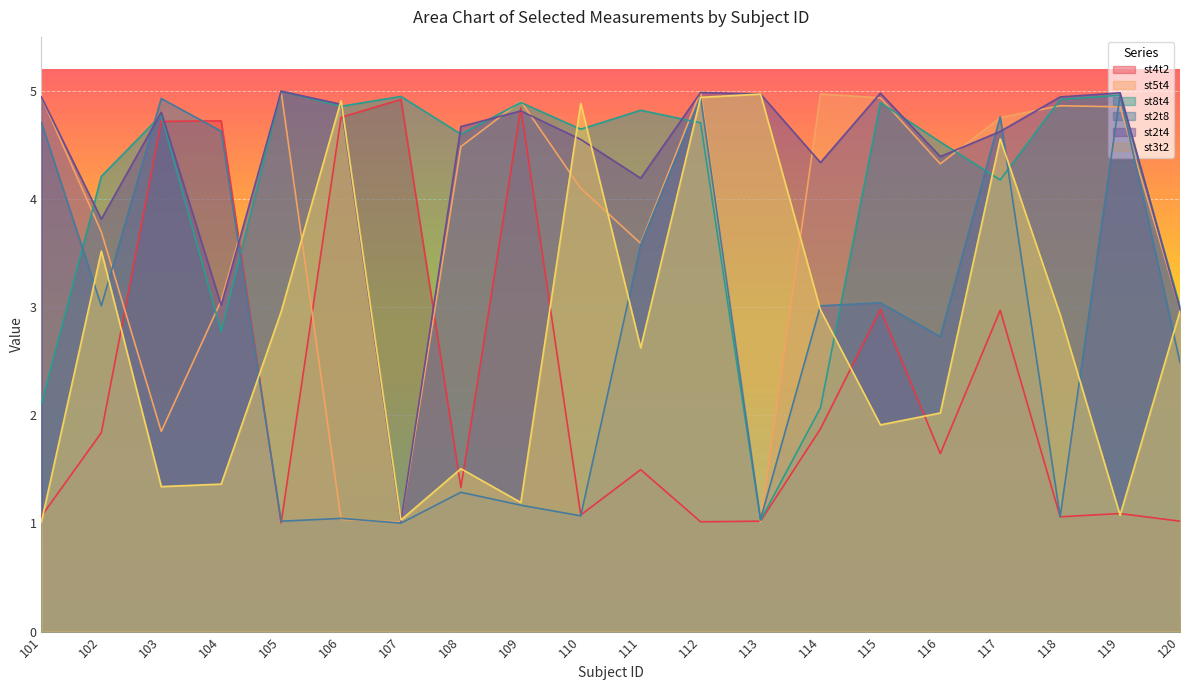

At which category does st3t2 reach its first local peak?

102